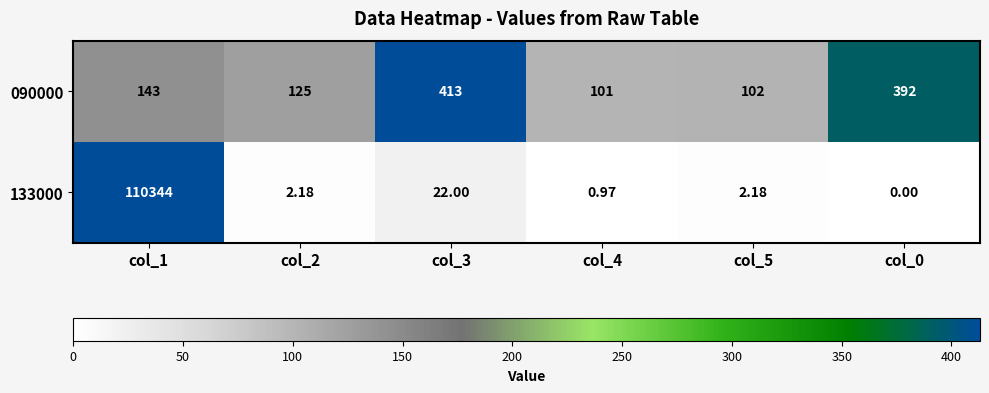

Is the value of 133000 at col_4 greater than the value of 090000 at col_3?

No